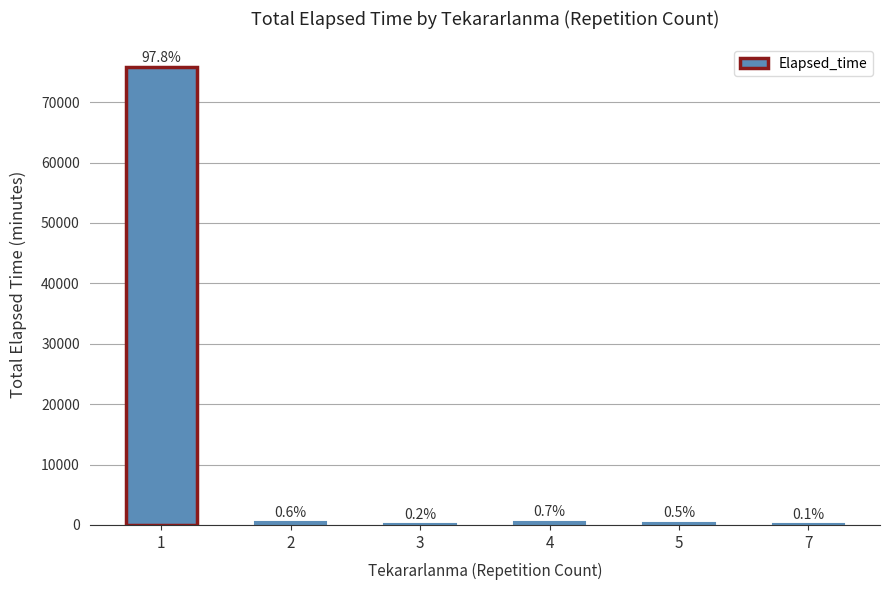

Are the bars horizontal?

No